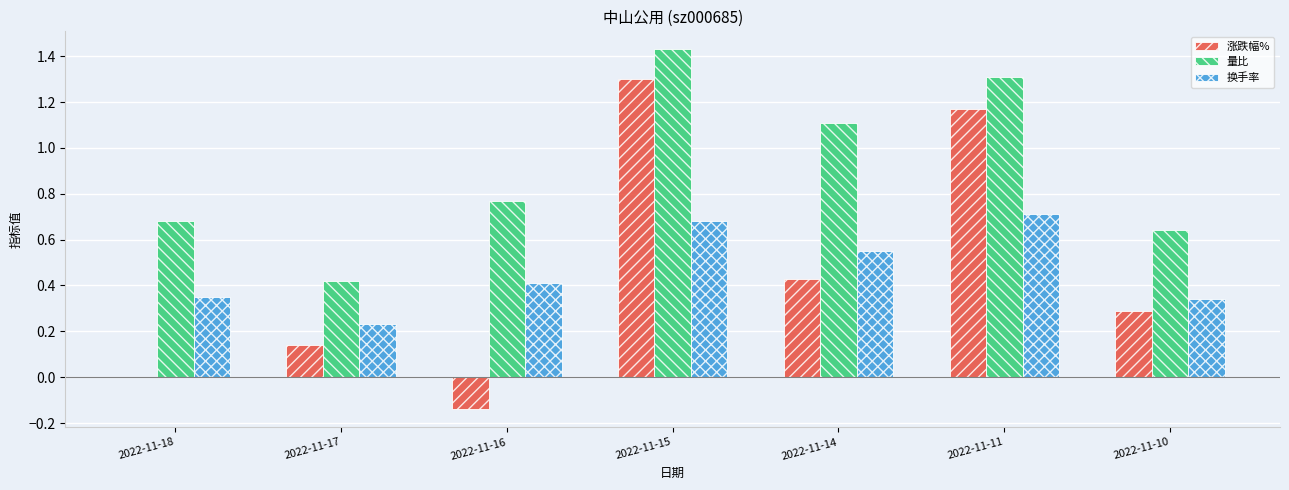

At which label is 量比 closest to 0?

2022-11-17